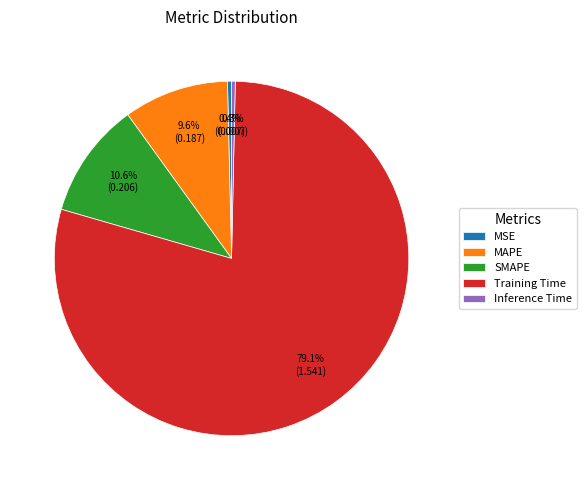

To the nearest percent, what percentage of the pie is Training Time?

79%